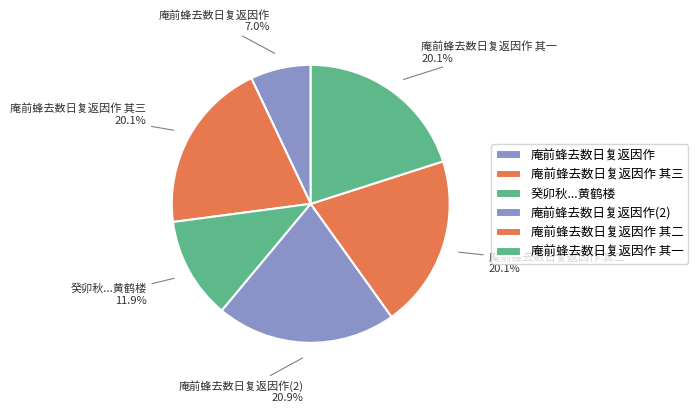

What percentage is the 庵前蜂去数日复返因作 其三 slice, to the nearest percent?

20%